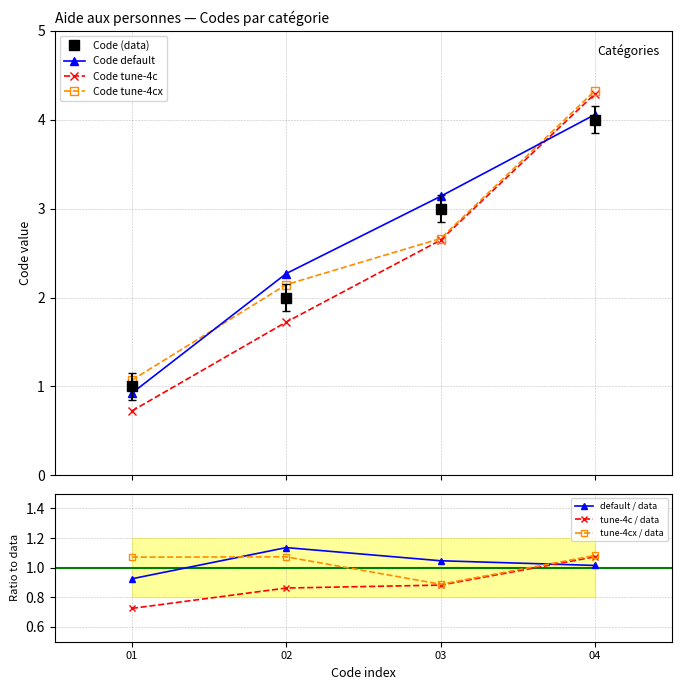

How many times do Code (data) and Code tune-4c cross each other?

1